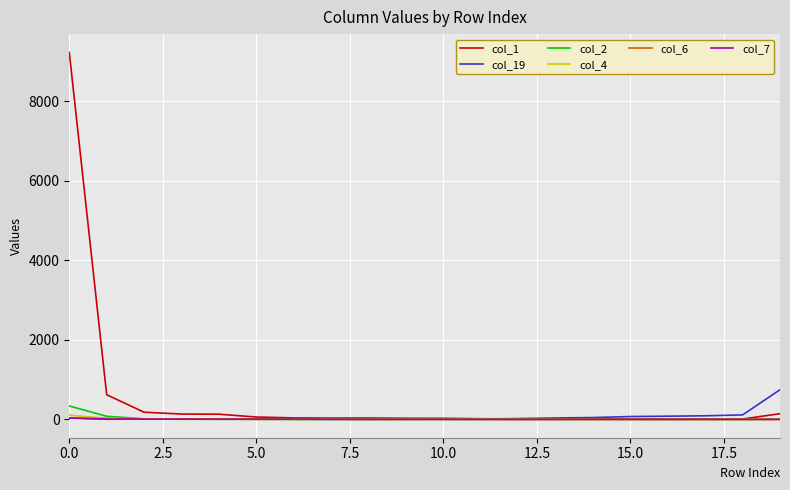

Which series has the largest total across all categories?

col_1